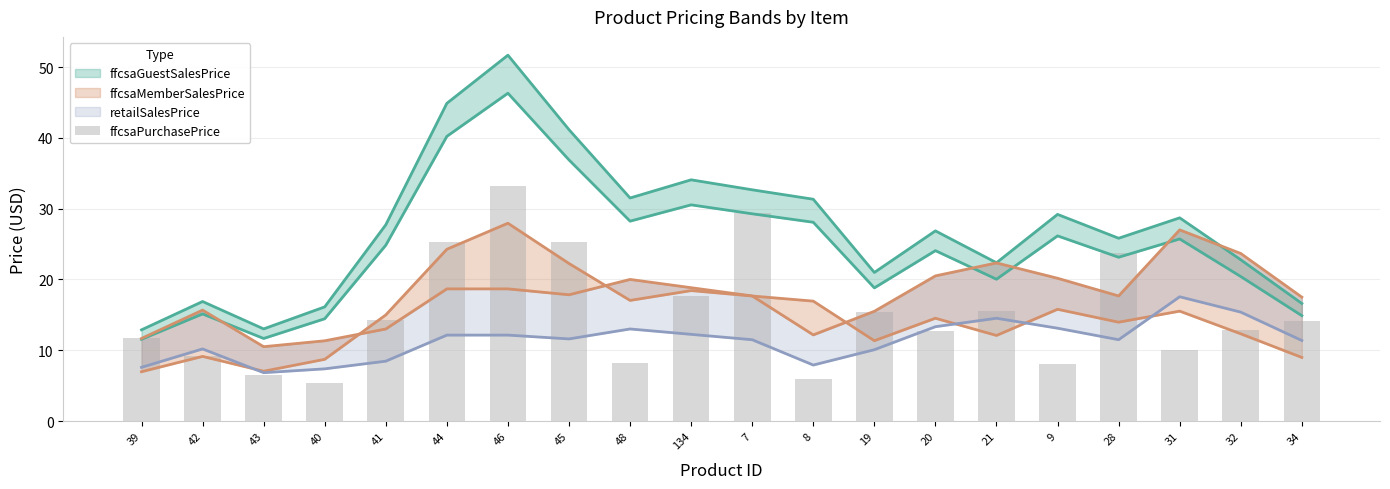

Are the bars grouped side by side (vs. stacked)?

No